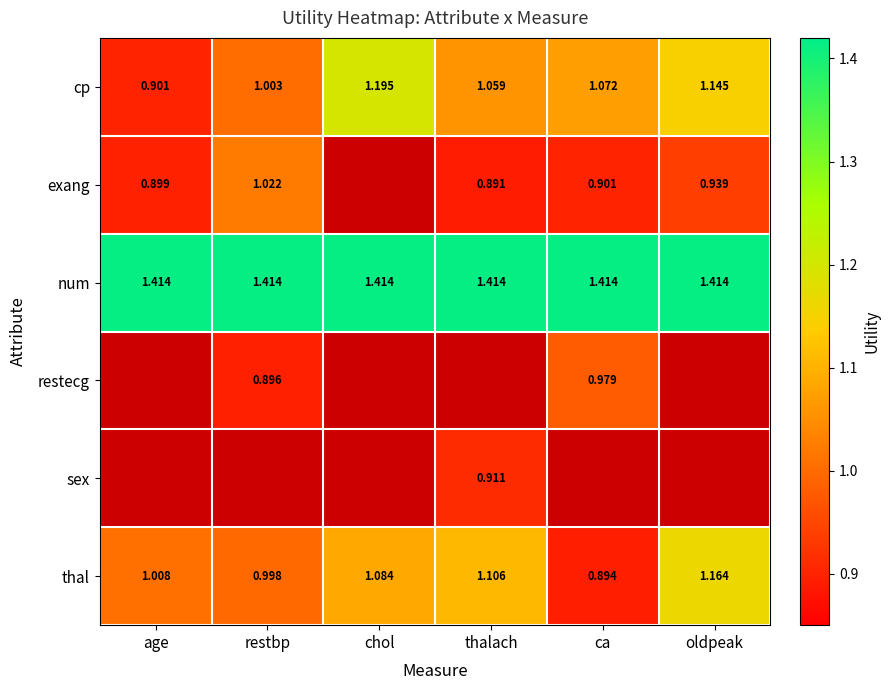

Where is thal nearest to the value 1?

restbp